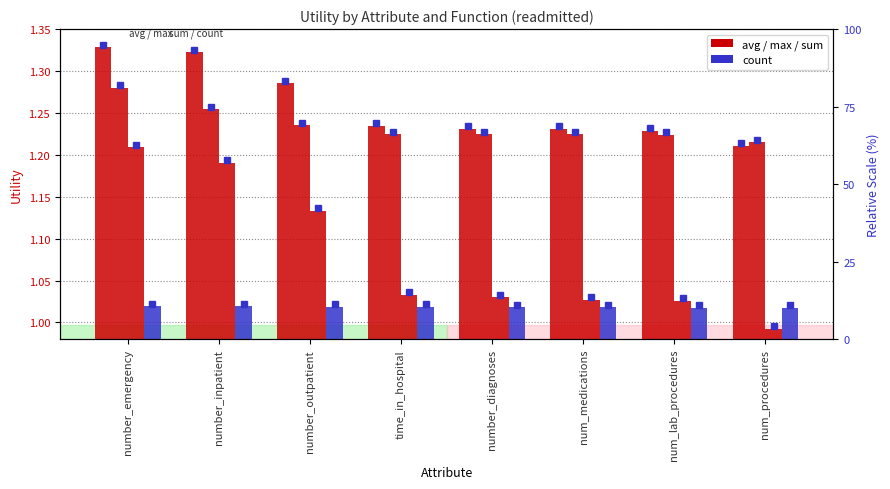

What is the approximate value of avg at num_procedures?

1.2